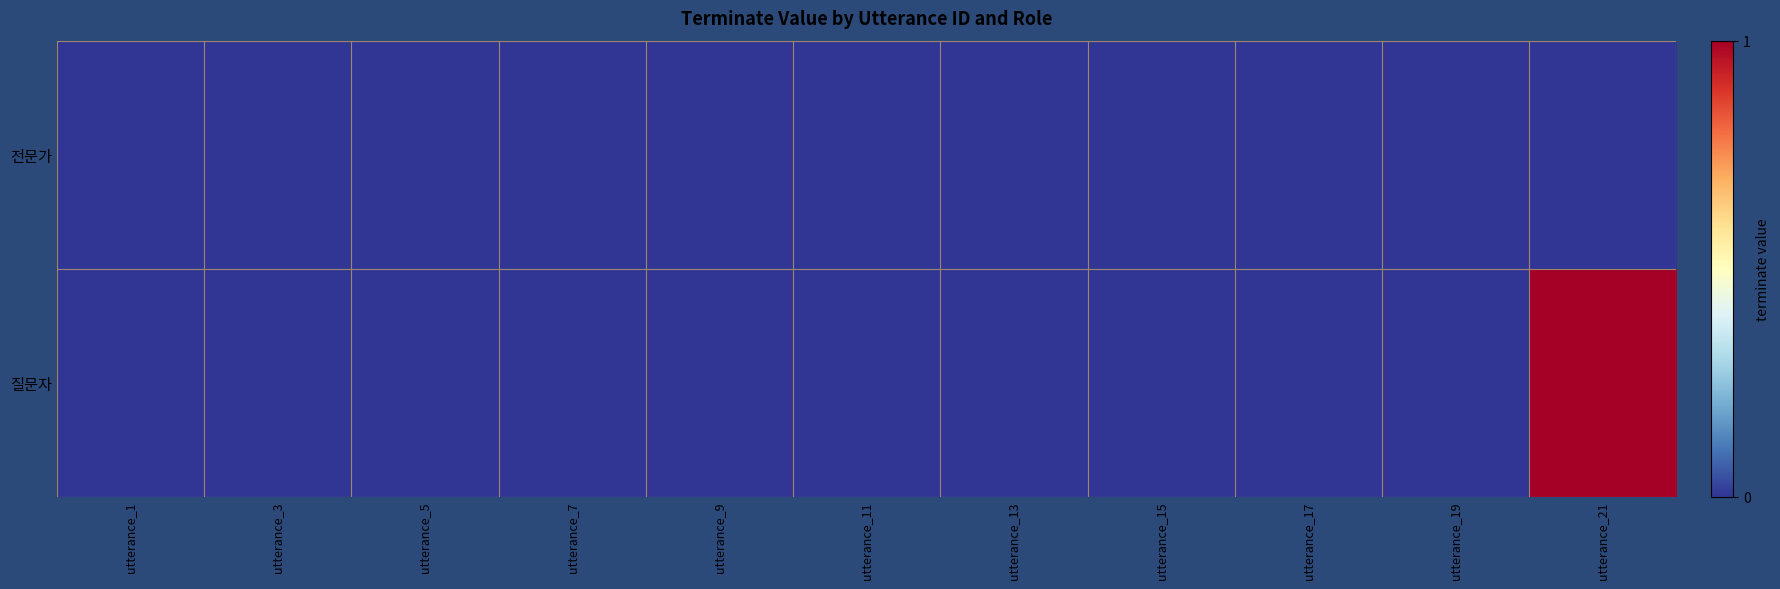

Where is 전문가 nearest to the value 0?

utterance_1